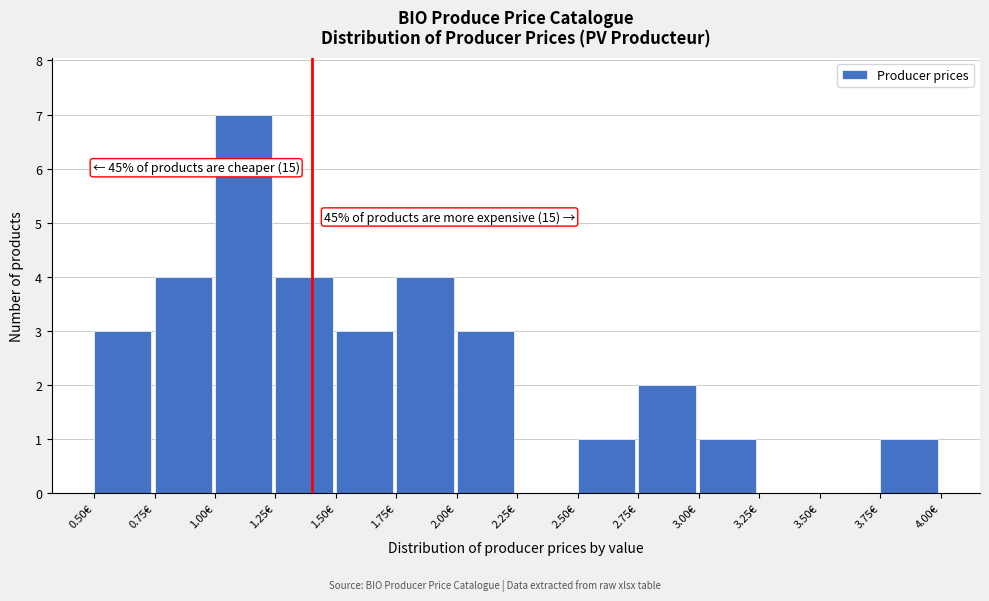

Over which range of the x-axis is the bar tallest?

1.00 to 1.25